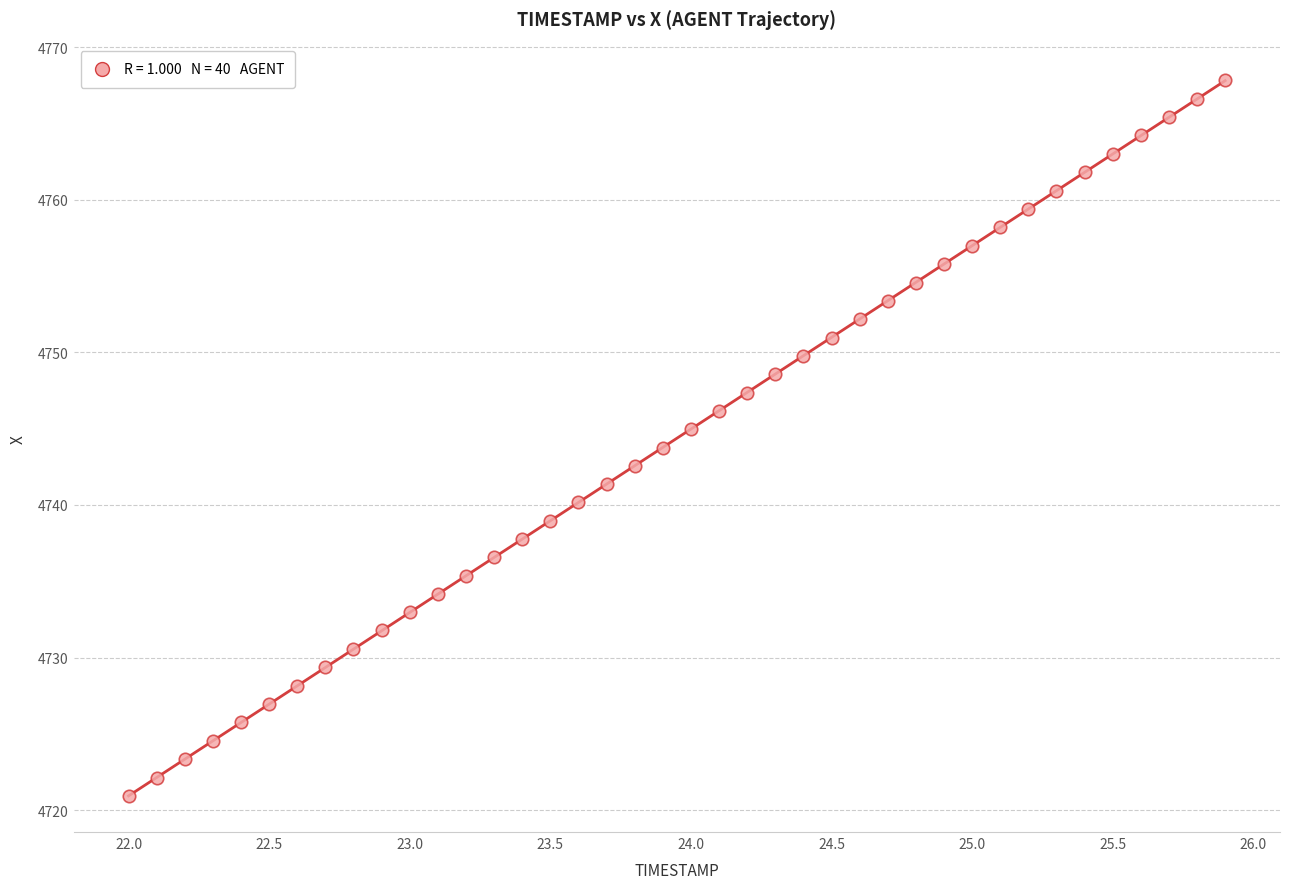

What is the range of Y values (max minus min)?

46.9